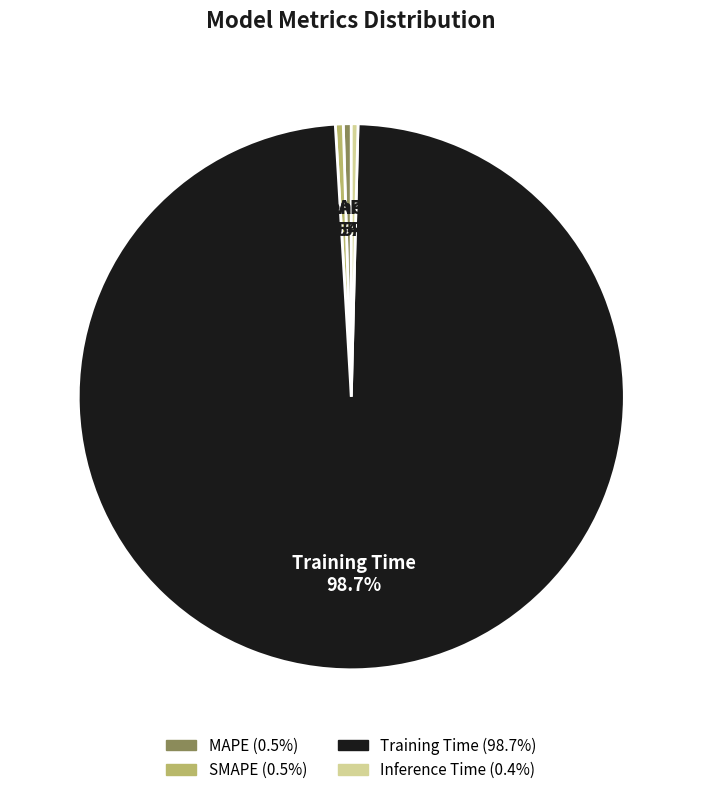

Is there any slice that represents more than half of the pie?

Yes